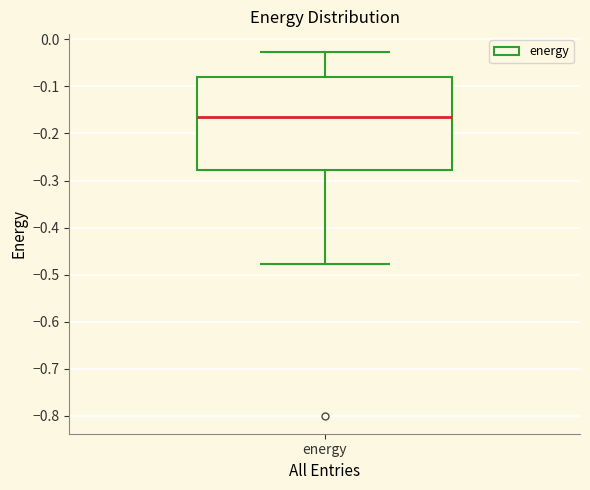

Where is the upper edge of the box for energy on the y-axis? The values are not printed on the chart, so give them approximately, as read against the axis.

-0.08